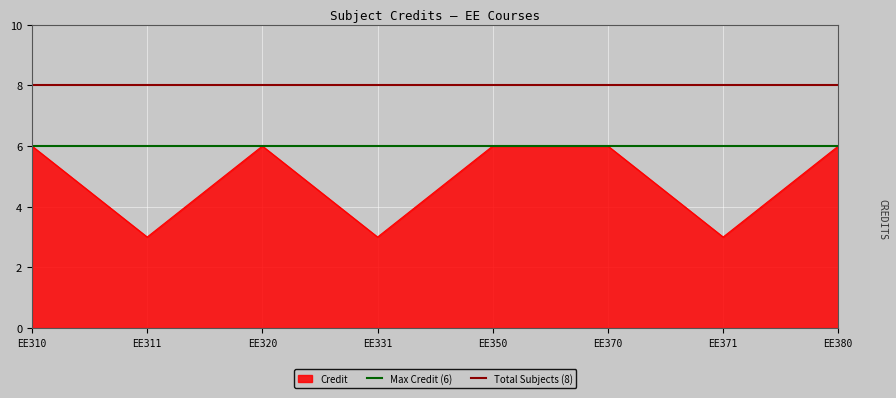

What is the maximum value for Credit?

6